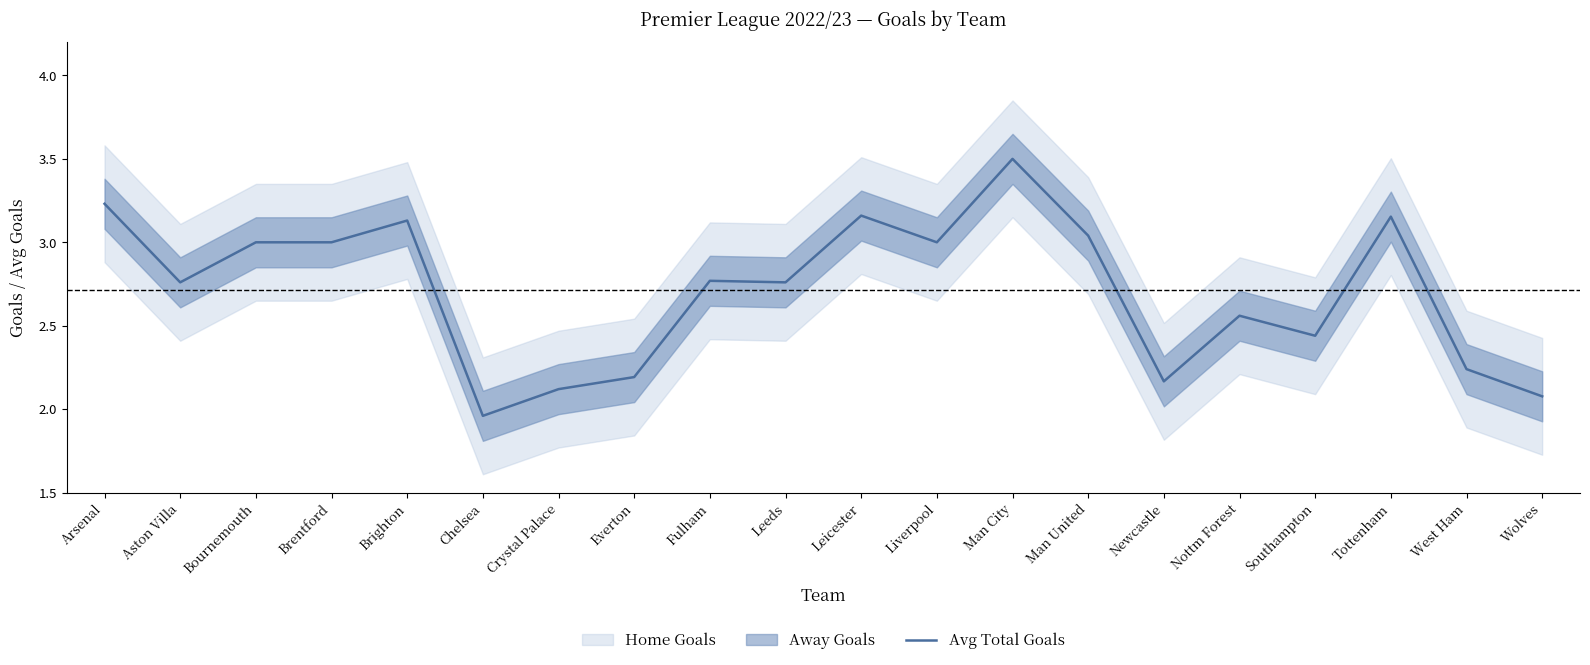

What is the difference between the values at Everton and Liverpool?

0.8